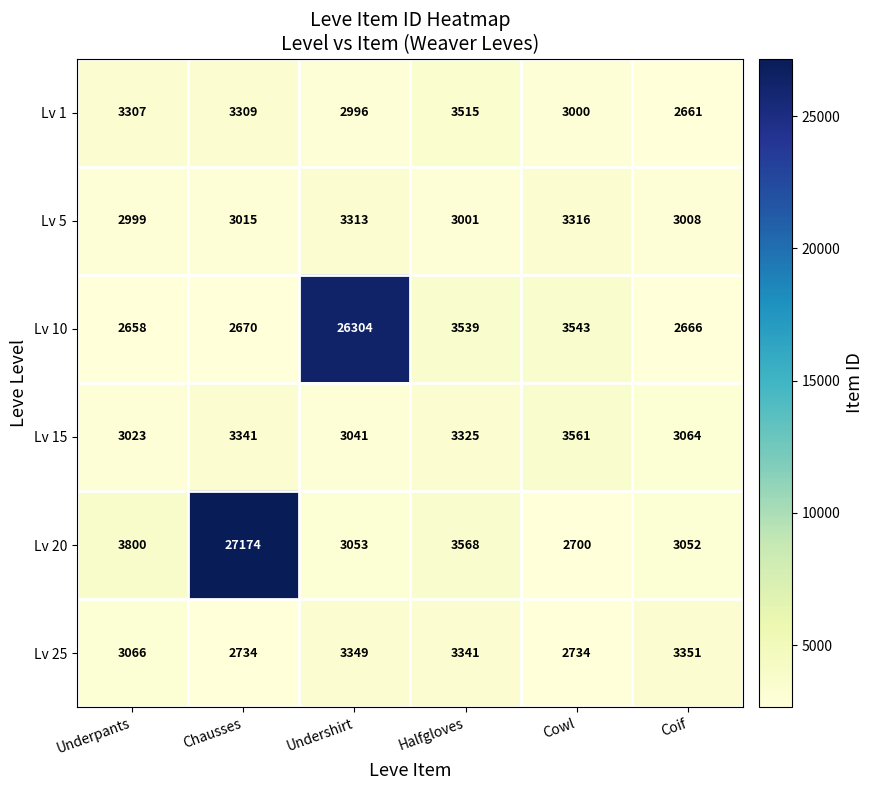

The value of Lv 15 at Underpants is 2055. True or false?

False